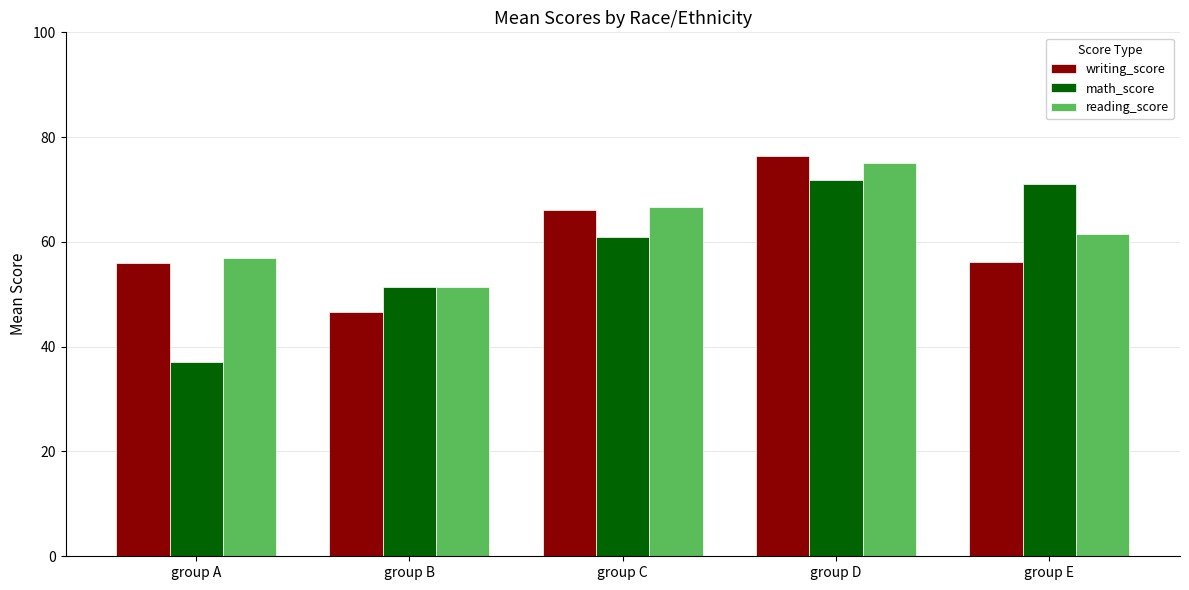

What is the value of the reading_score bar at the 2nd from the left?

51.4